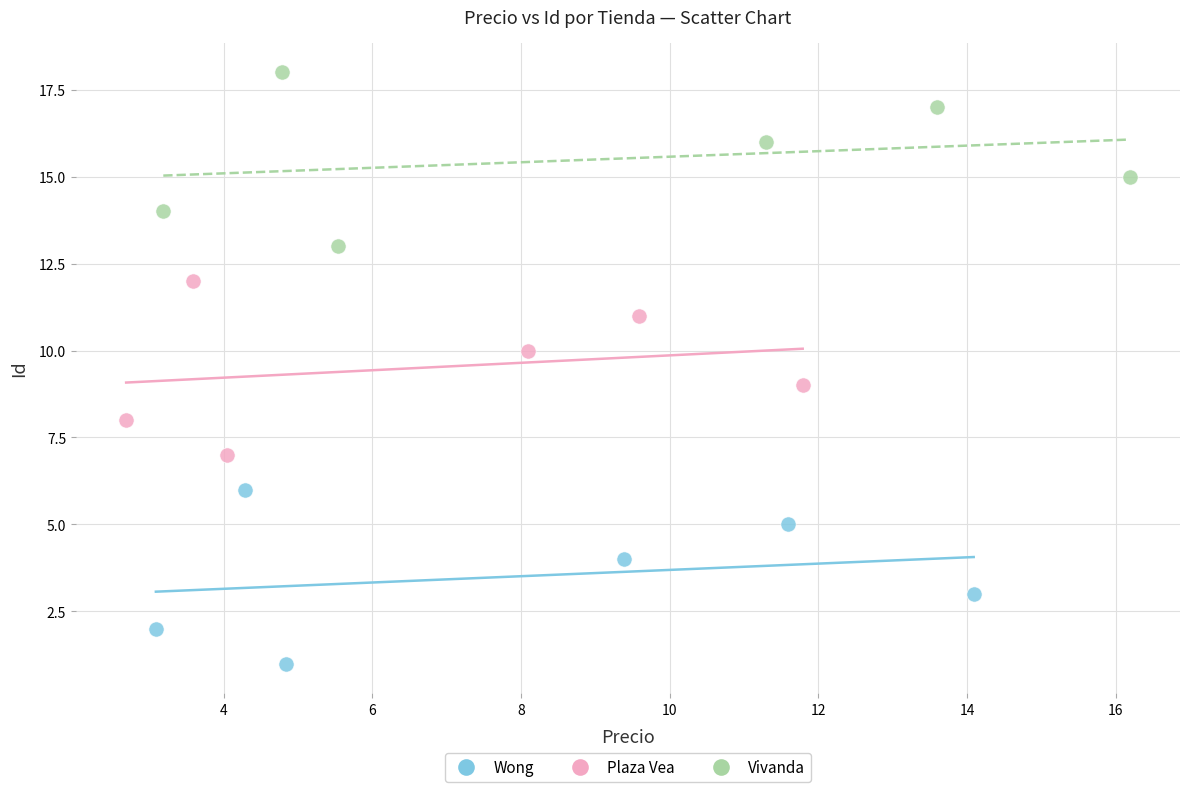

What are all the series names shown in the legend?

Wong, Plaza Vea, Vivanda